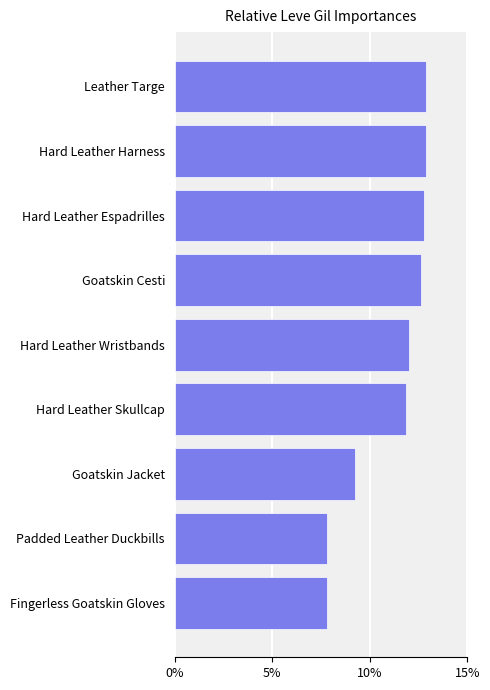

Where is the data nearest to the value 10?

Goatskin Jacket